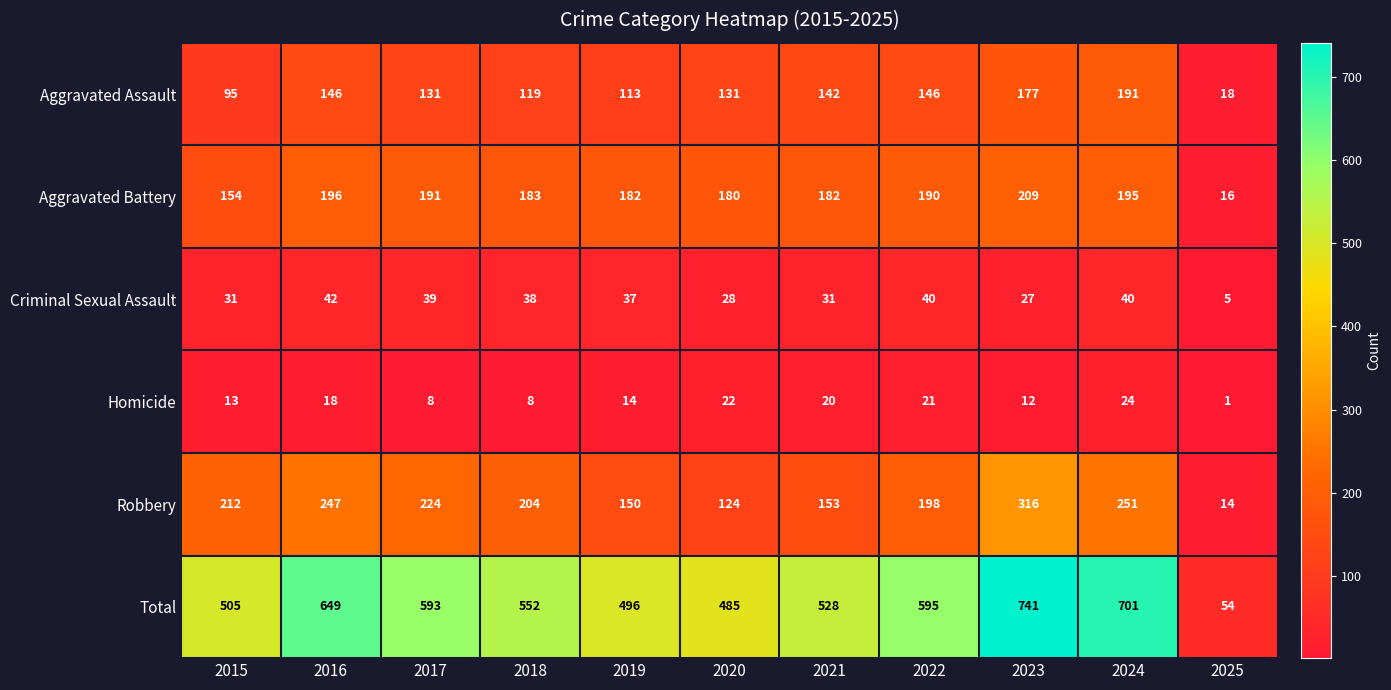

True or false: Aggravated Assault has a value of 142 at 2021.

True